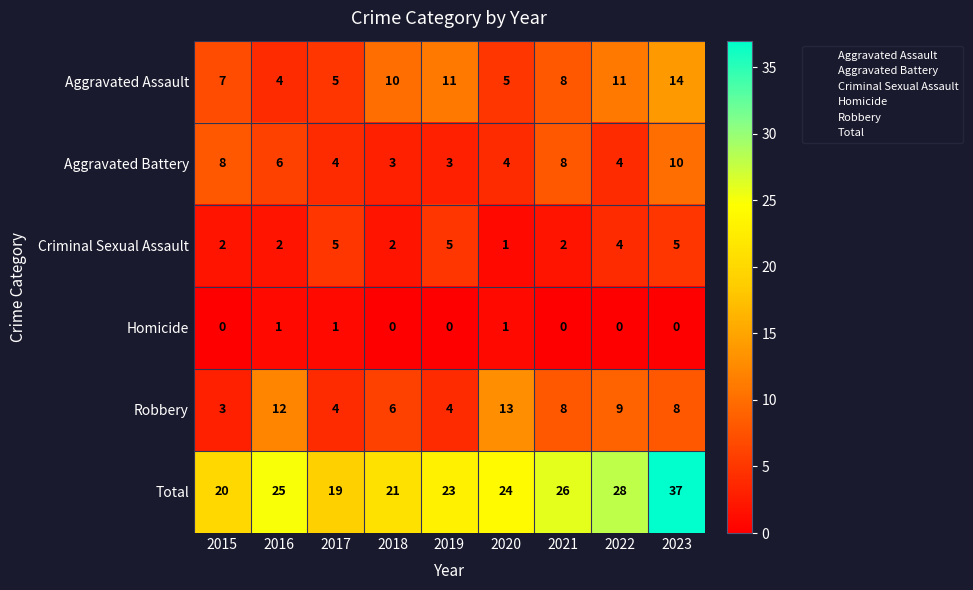

Is the value of Criminal Sexual Assault at 2021 greater than the value of Robbery at 2015?

No